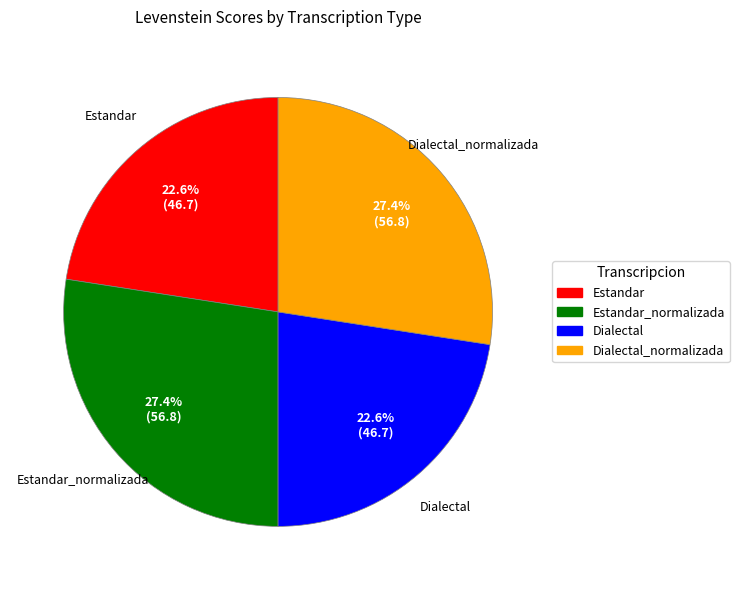

To the nearest percent, what portion does Dialectal represent?

23%